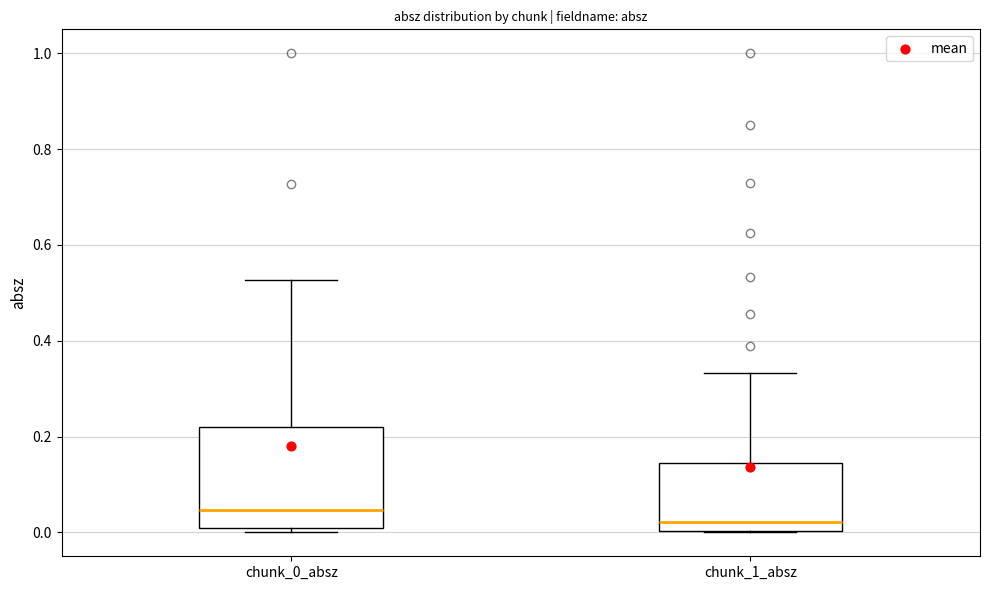

Which box's median line is the lowest?

chunk_1_absz